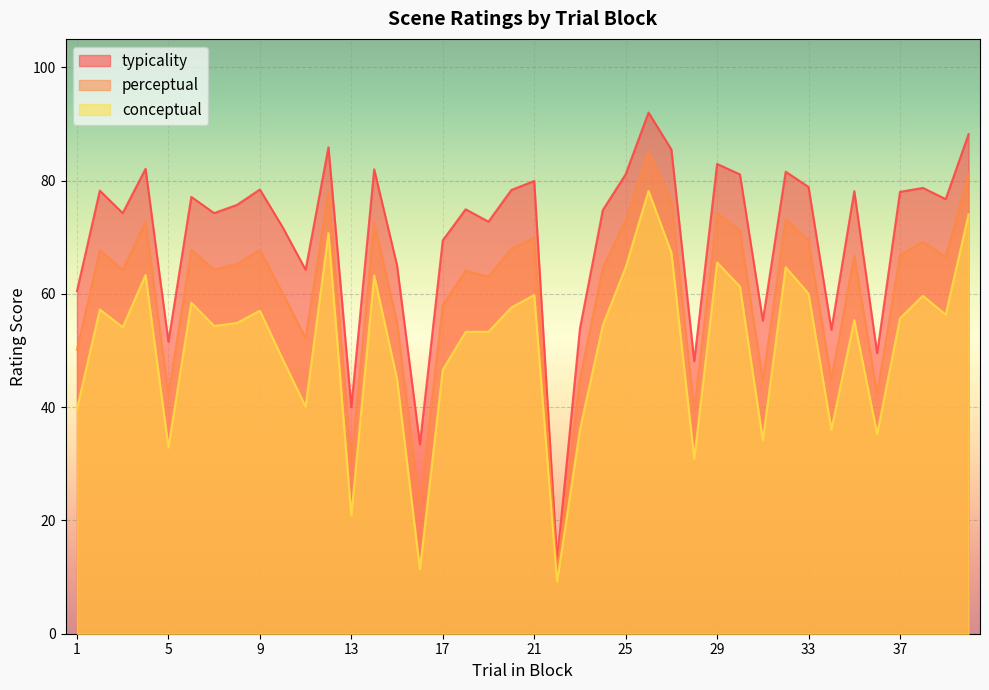

The conceptual series shows 19.2 at 10. True or false?

False